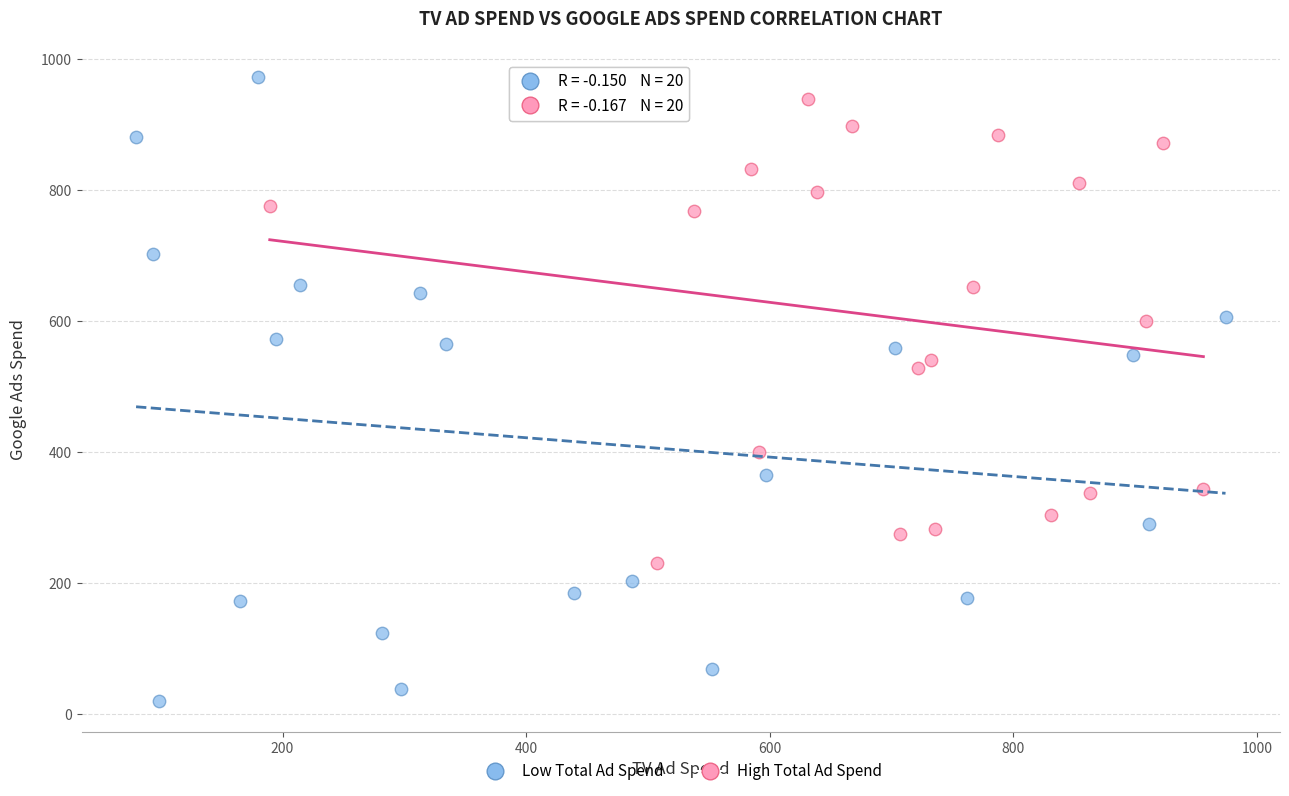

Which series reaches the maximum Y coordinate?

Low Total Ad Spend